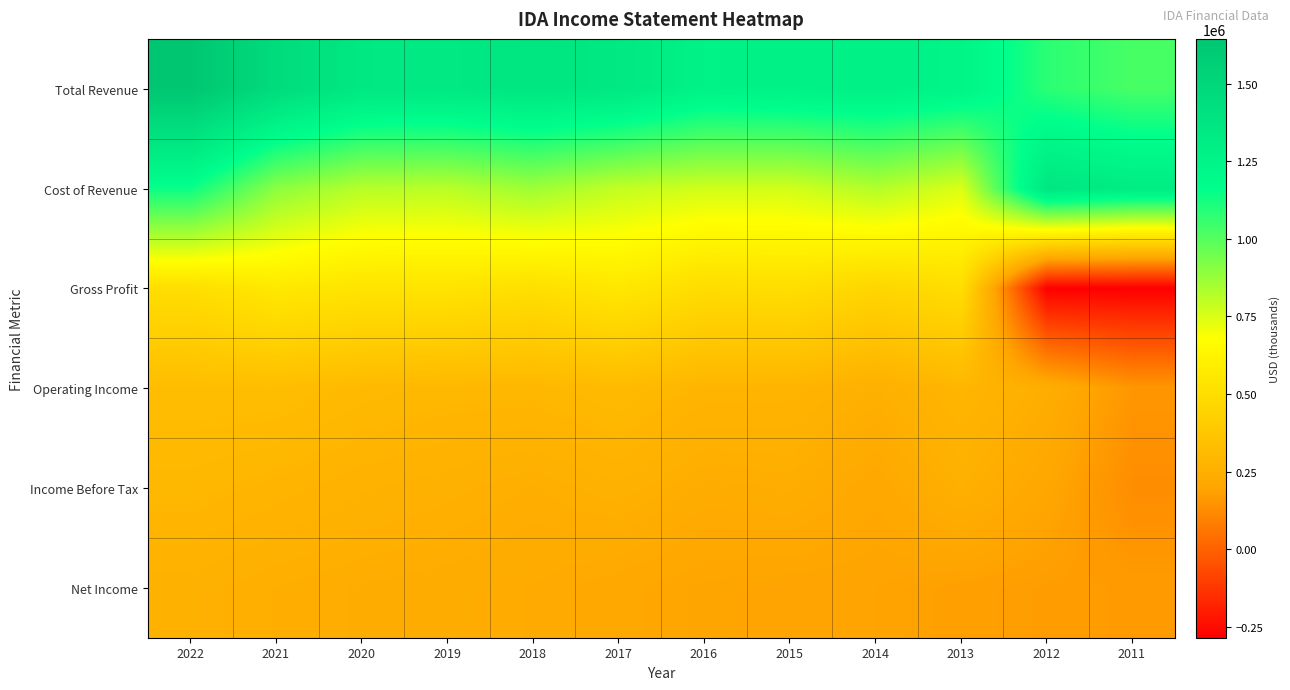

What is the difference between the highest and lowest values at 2015?

1075600